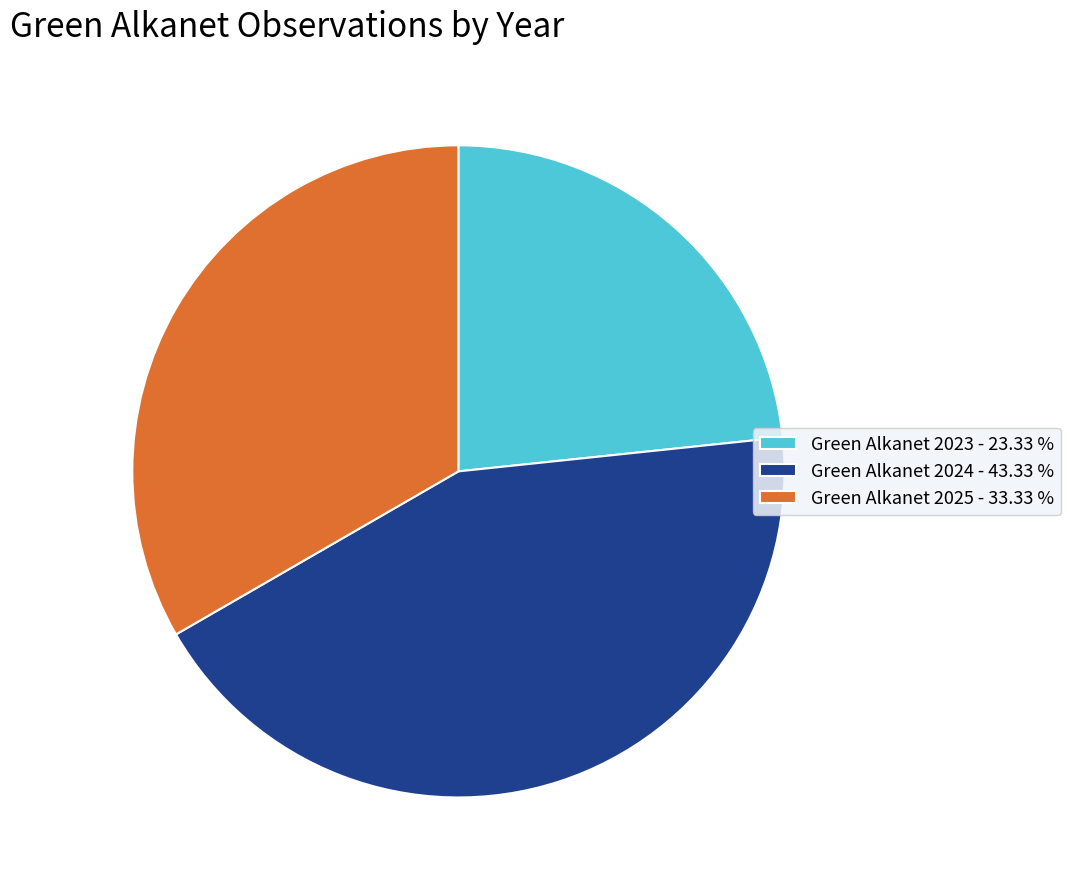

The Green Alkanet 2025 slice represents 33% of the pie. True or false?

True